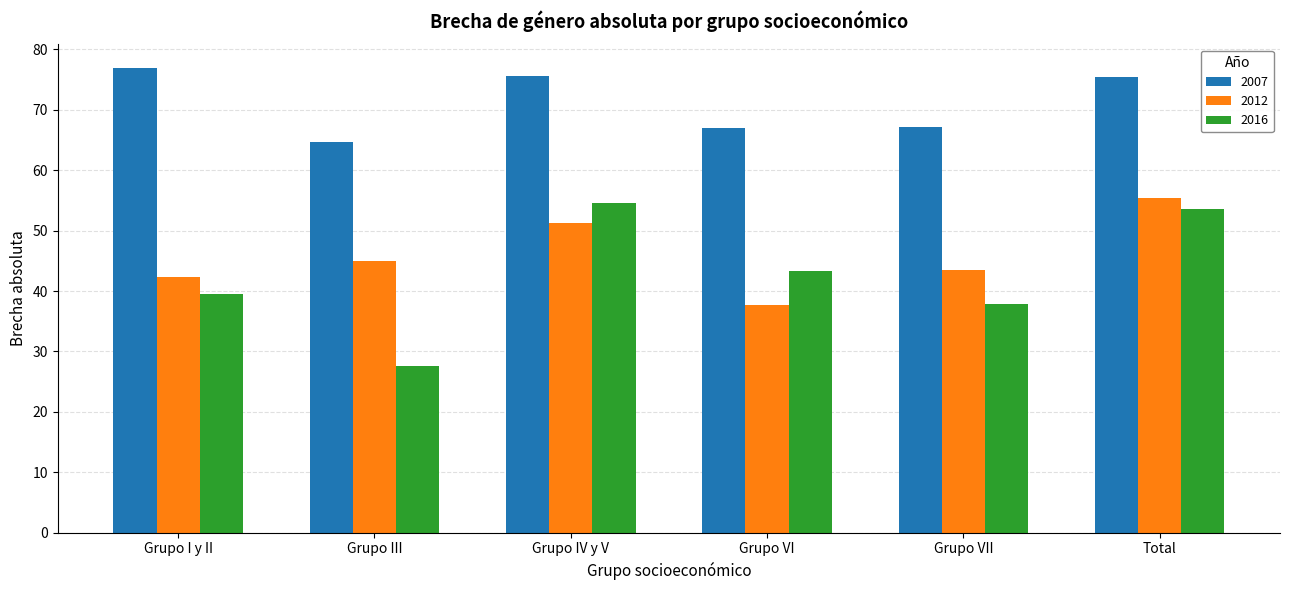

Where is 2012 nearest to the value 46?

Grupo III